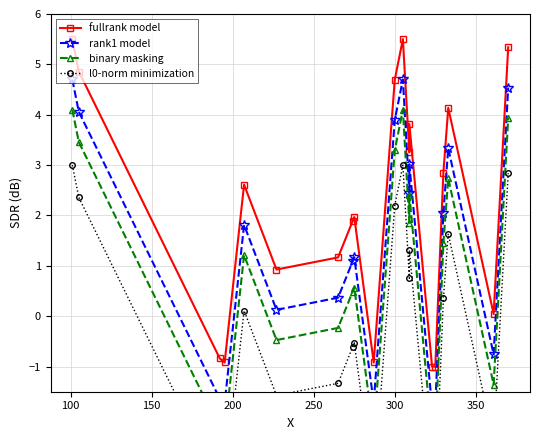

At how many categories does at least one series exceed 0?

15